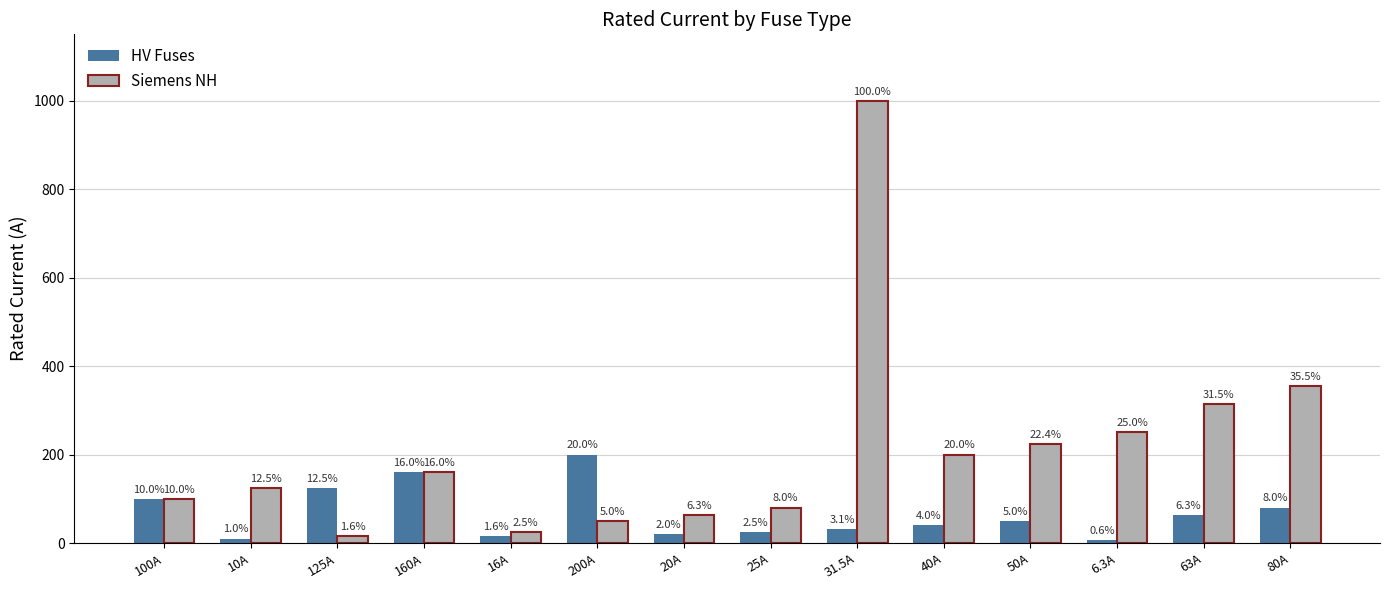

What are all the series names shown in the legend?

HV Fuses, Siemens NH